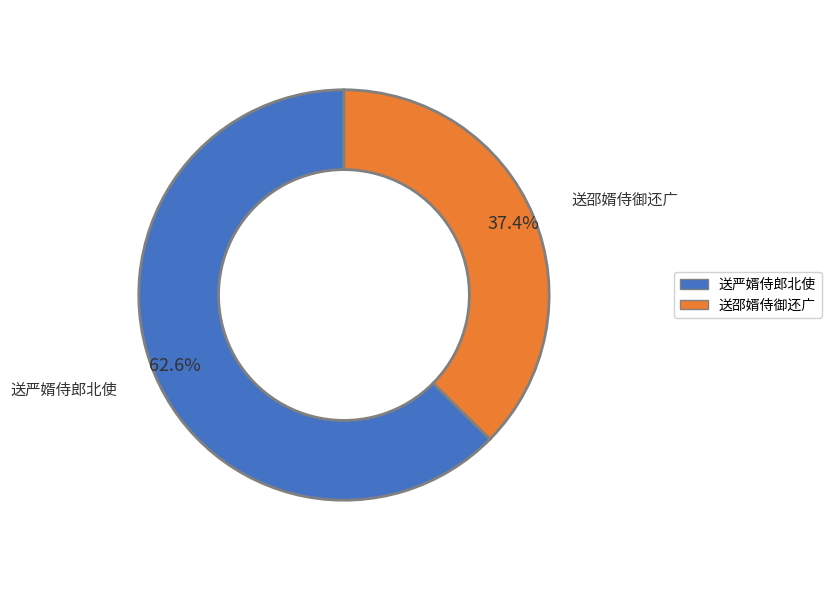

What percentage is the 送严婿侍郎北使 slice, to the nearest percent?

63%